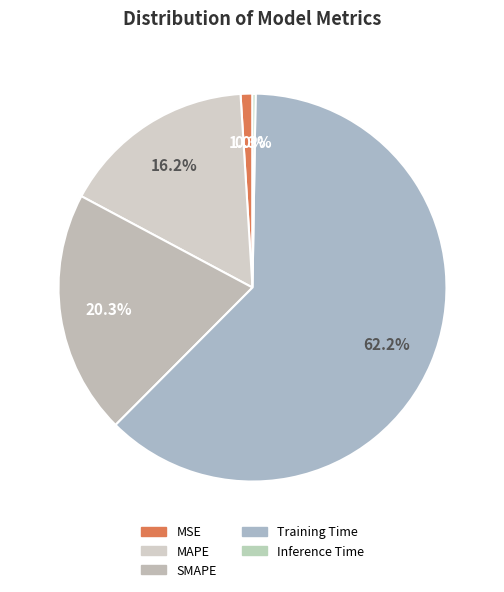

Approximately how many times larger is the value at MAPE compared to Training Time?

0.3